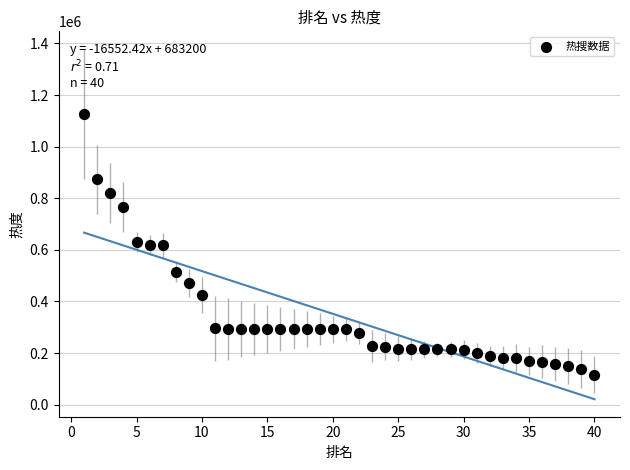

What is the range of X values (max minus min)?

39